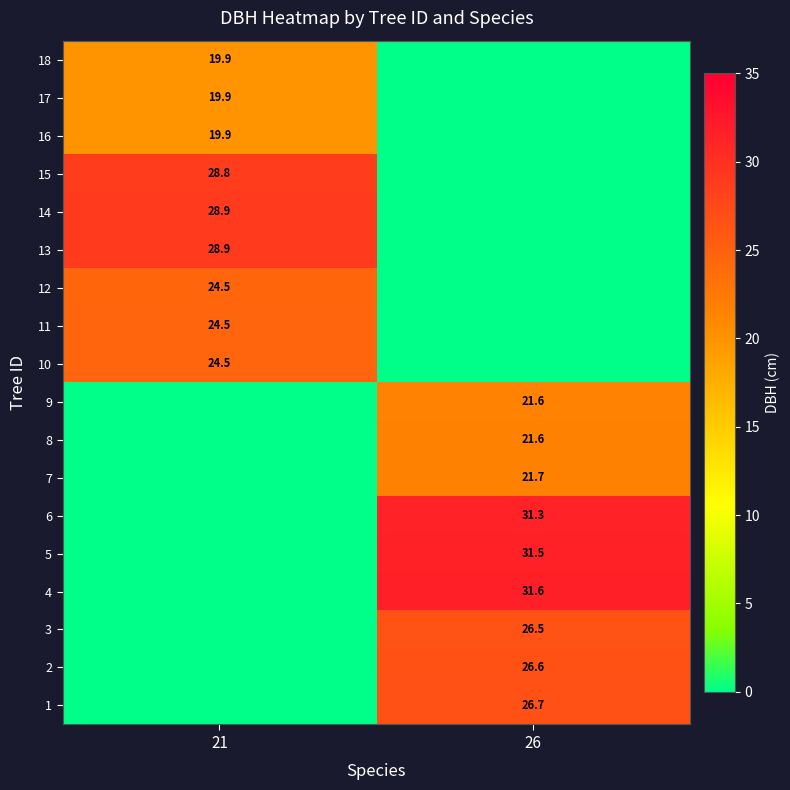

Is the value of 13 at 21 greater than the value of 2 at 26?

Yes